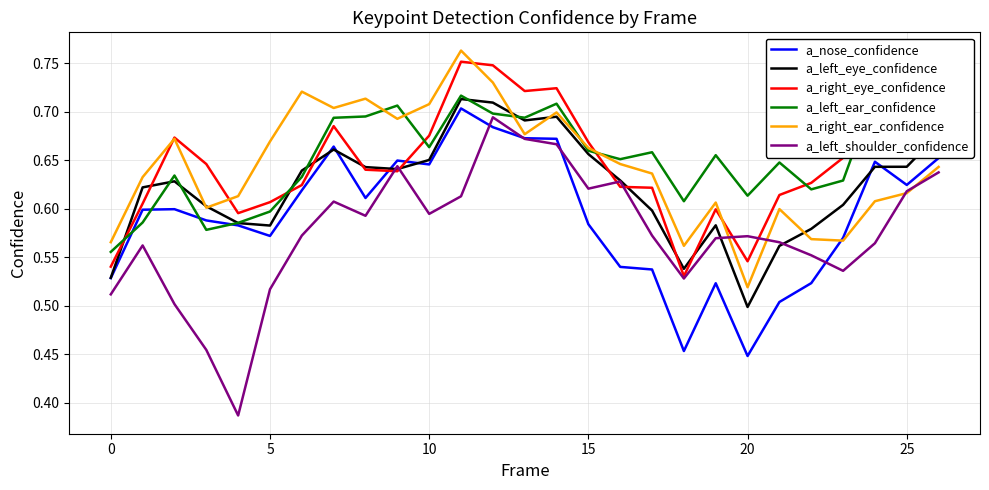

What is the smallest value displayed?

0.4